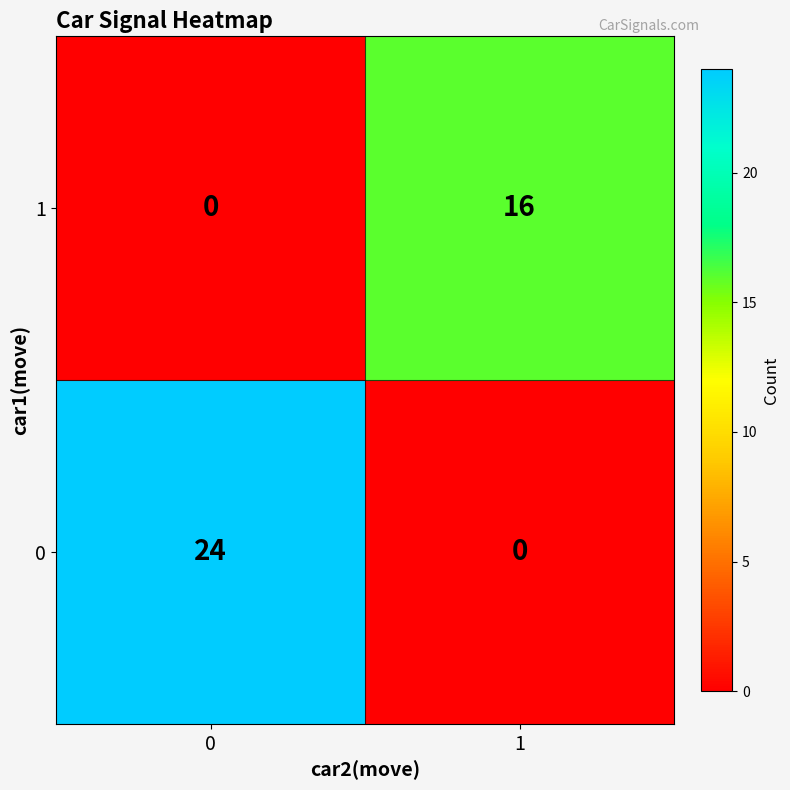

What is the greatest value displayed?

24